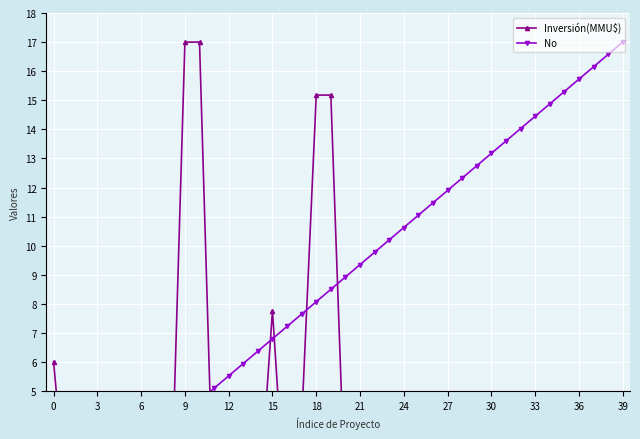

Between 20 and 18, which is larger?

18